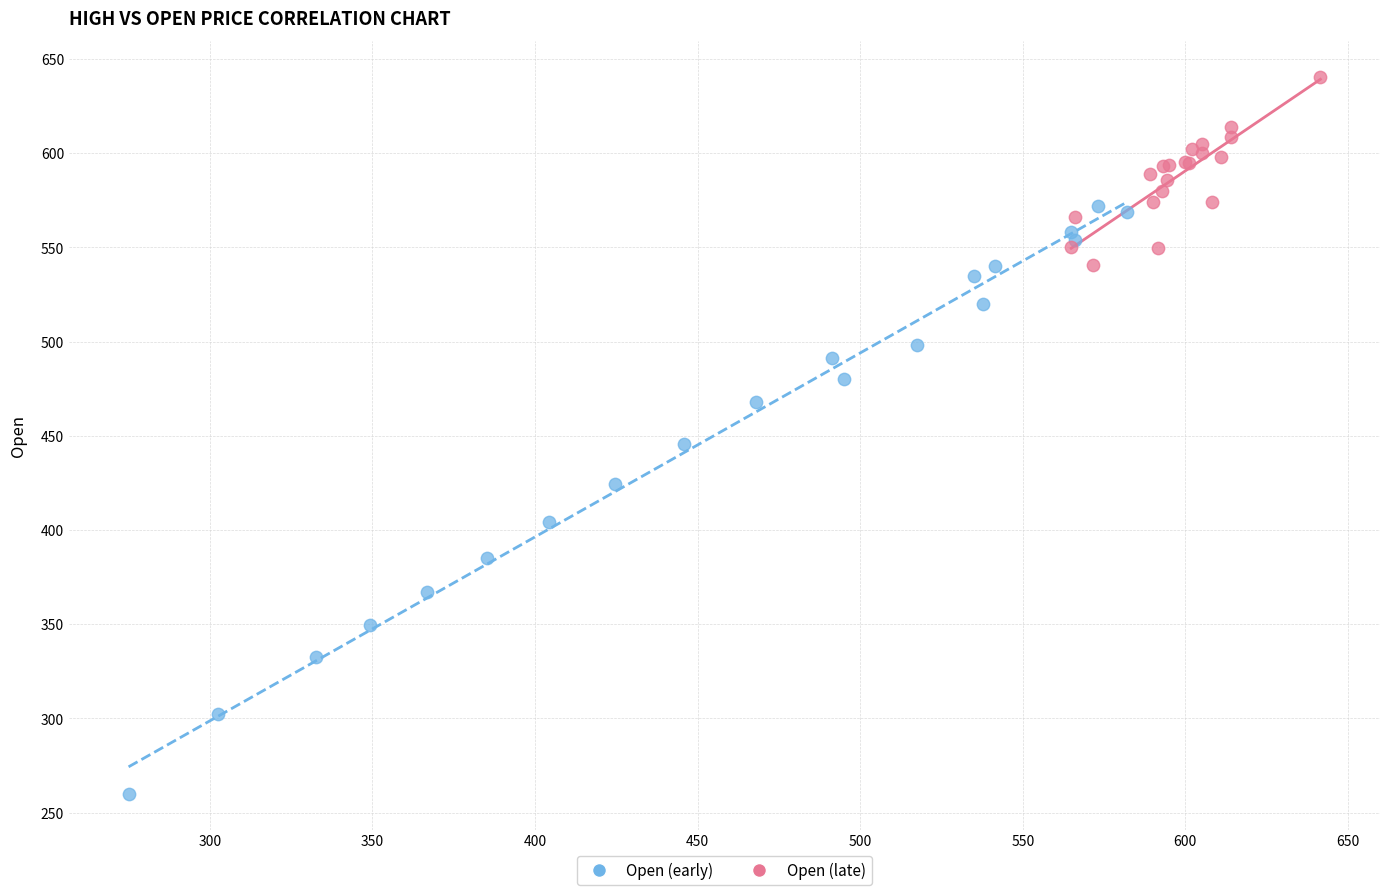

Which series reaches the maximum Y coordinate?

Open (late)